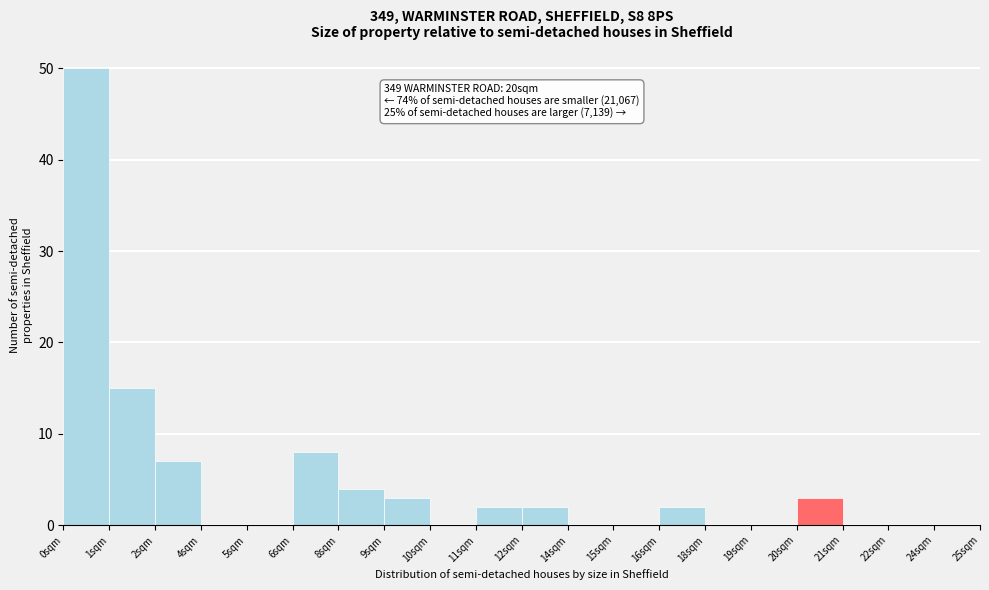

Reading left to right, what are all the values shown in this chart?

0sqm=50	1sqm=15	2sqm=7	4sqm=0	5sqm=0	6sqm=8	8sqm=4	9sqm=3	10sqm=0	11sqm=2	12sqm=2	14sqm=0	15sqm=0	16sqm=2	18sqm=0	19sqm=0	20sqm=3	21sqm=0	22sqm=0	24sqm=0